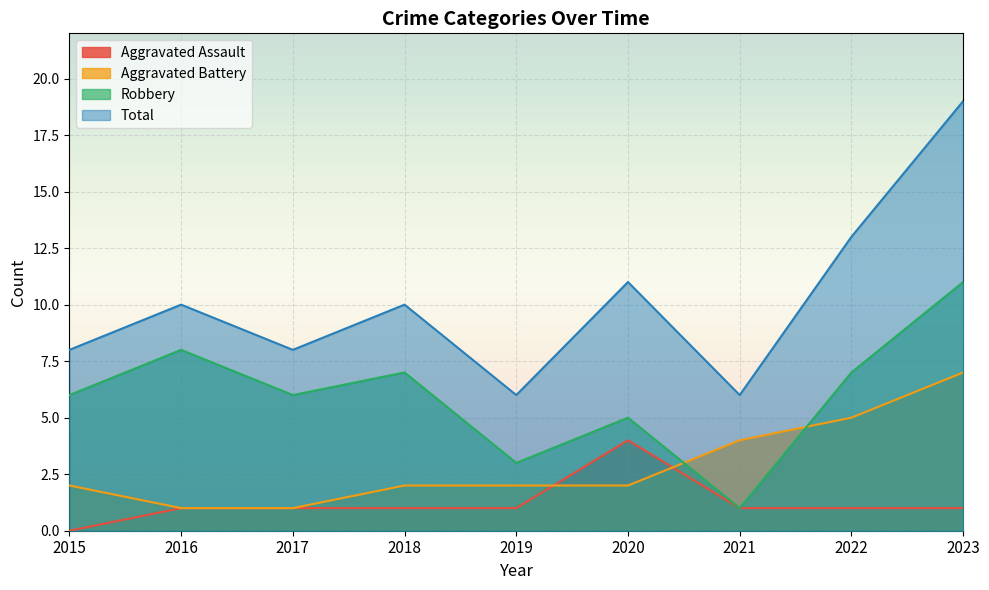

In Aggravated Assault, how many points are higher than both neighbors (excluding endpoints)?

1